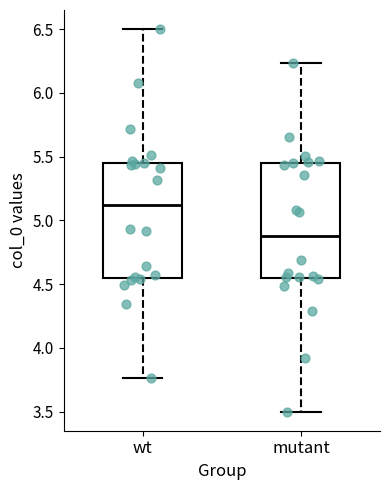

Reading left to right, read every box against the y-axis: the position of its median line, the range the box covers, and the ends of its whiskers. The values are not printed on the chart, so give them approximately, as read against the axis.

wt: median 5.10, box 4.55 to 5.45, whiskers 3.75 to 6.50
mutant: median 4.90, box 4.55 to 5.45, whiskers 3.50 to 6.25